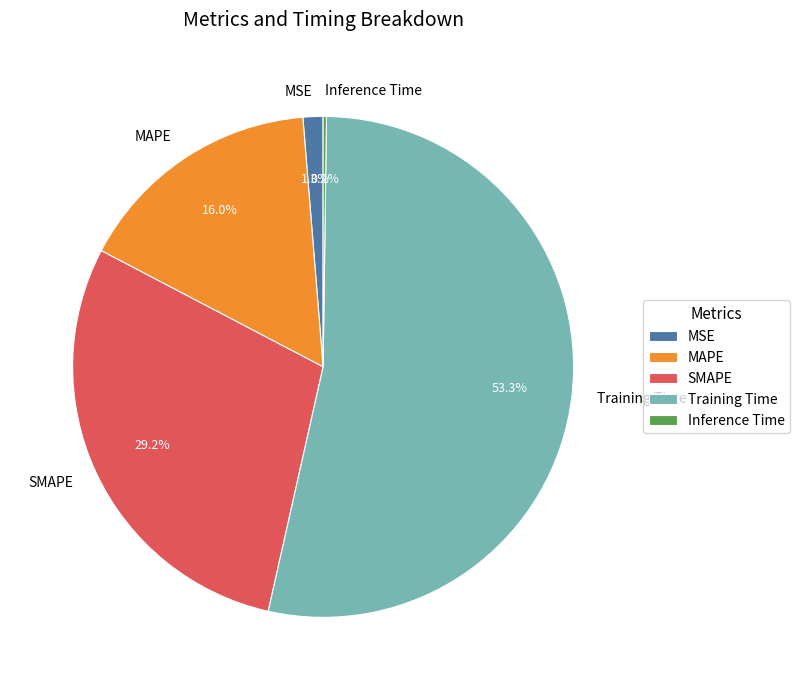

Which slice represents more than half of the pie?

Training Time